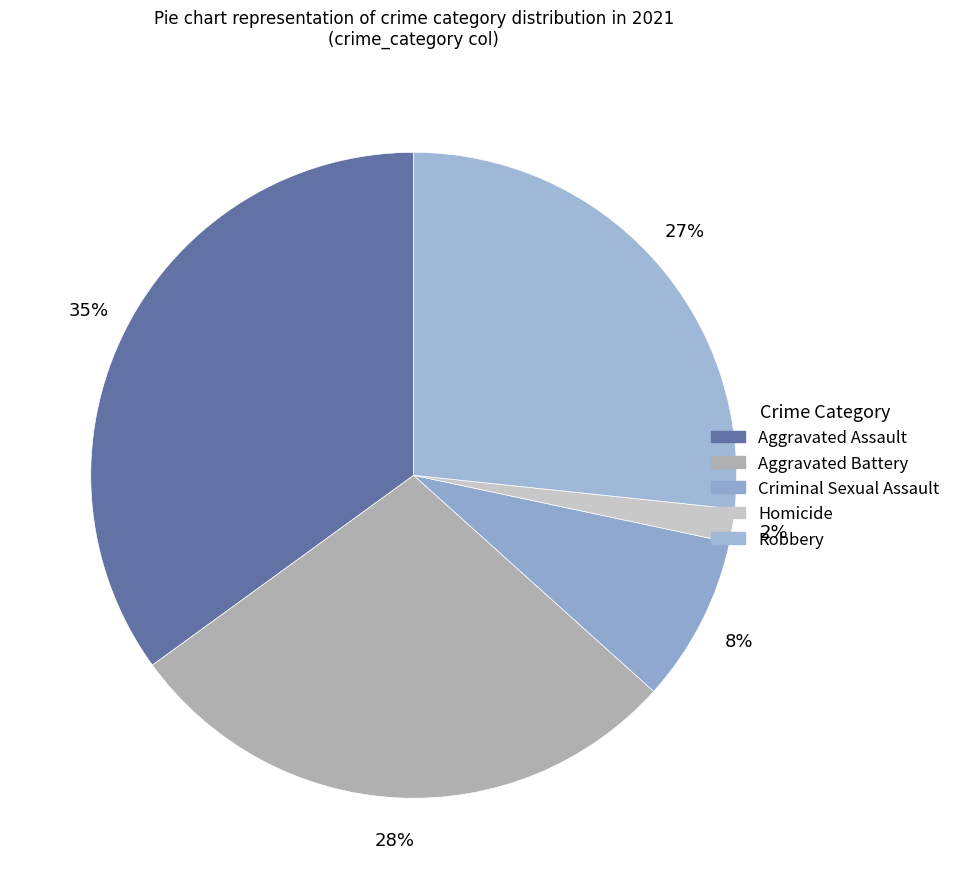

Count the number of slices in the pie.

5